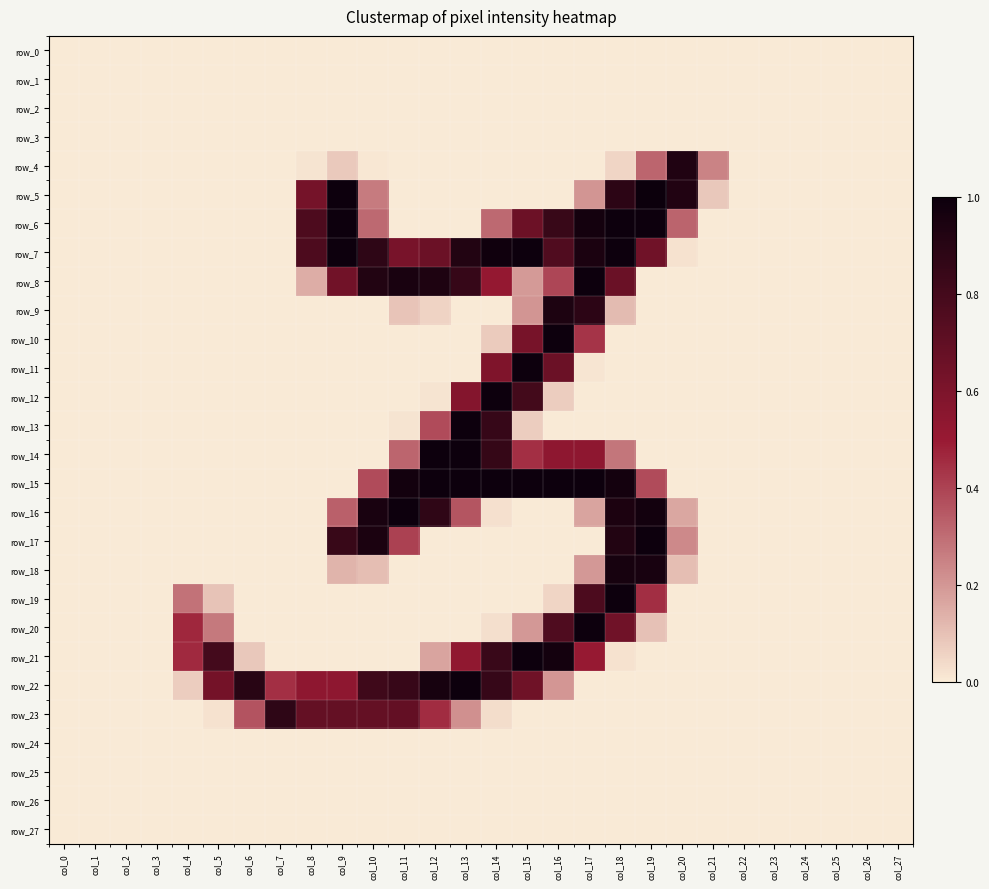

What is the sum of the row_12 values at col_13 and col_24?

0.6